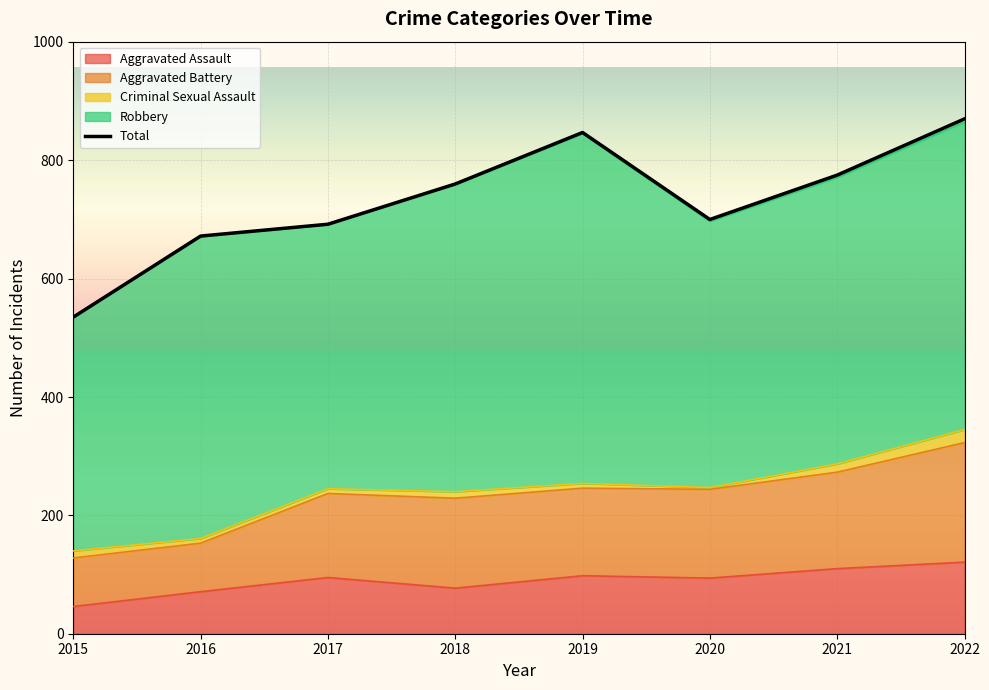

Which has a higher value, 2018 or 2019?

2019